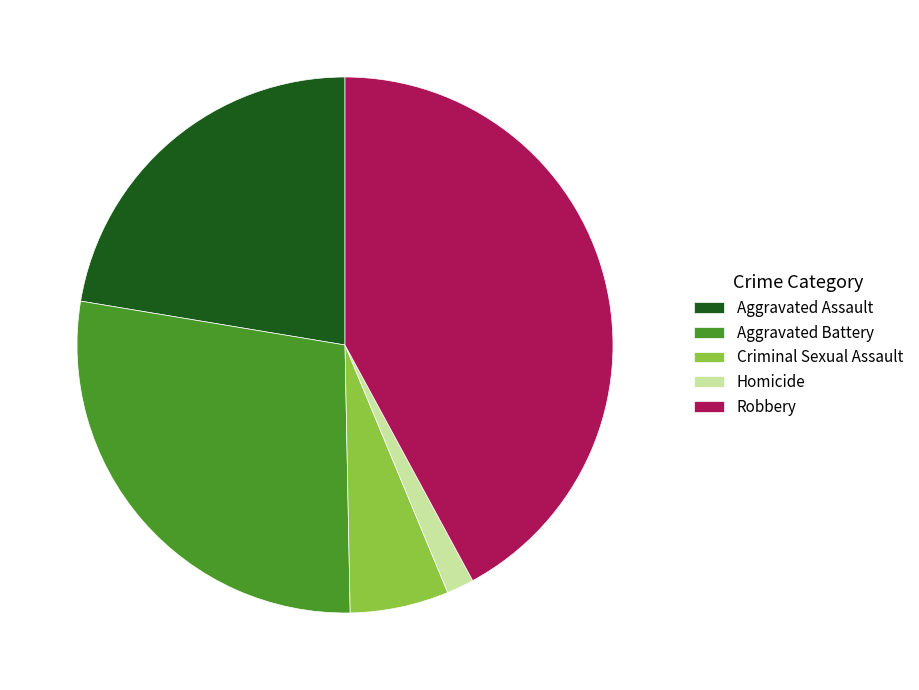

Count the number of slices in the pie.

5